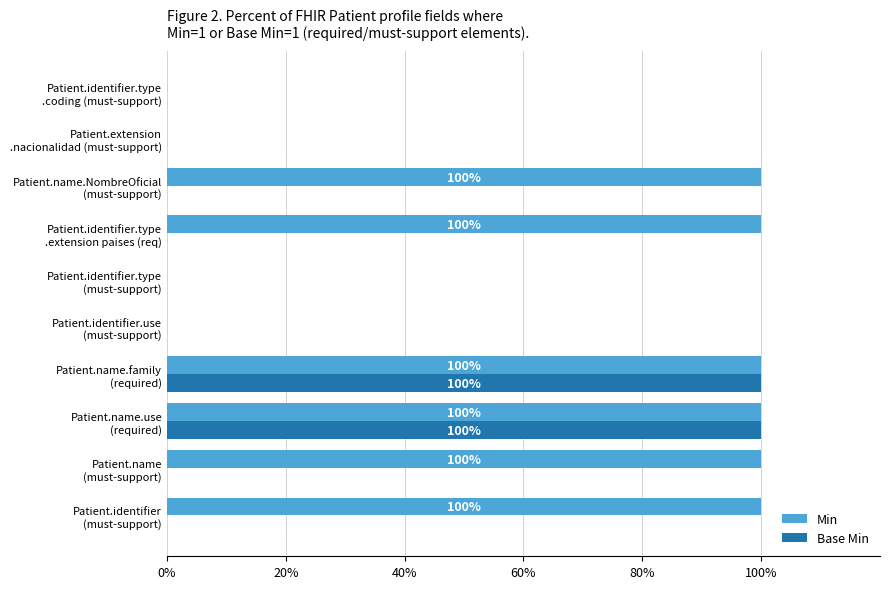

What is the highest value of the Min series?

100